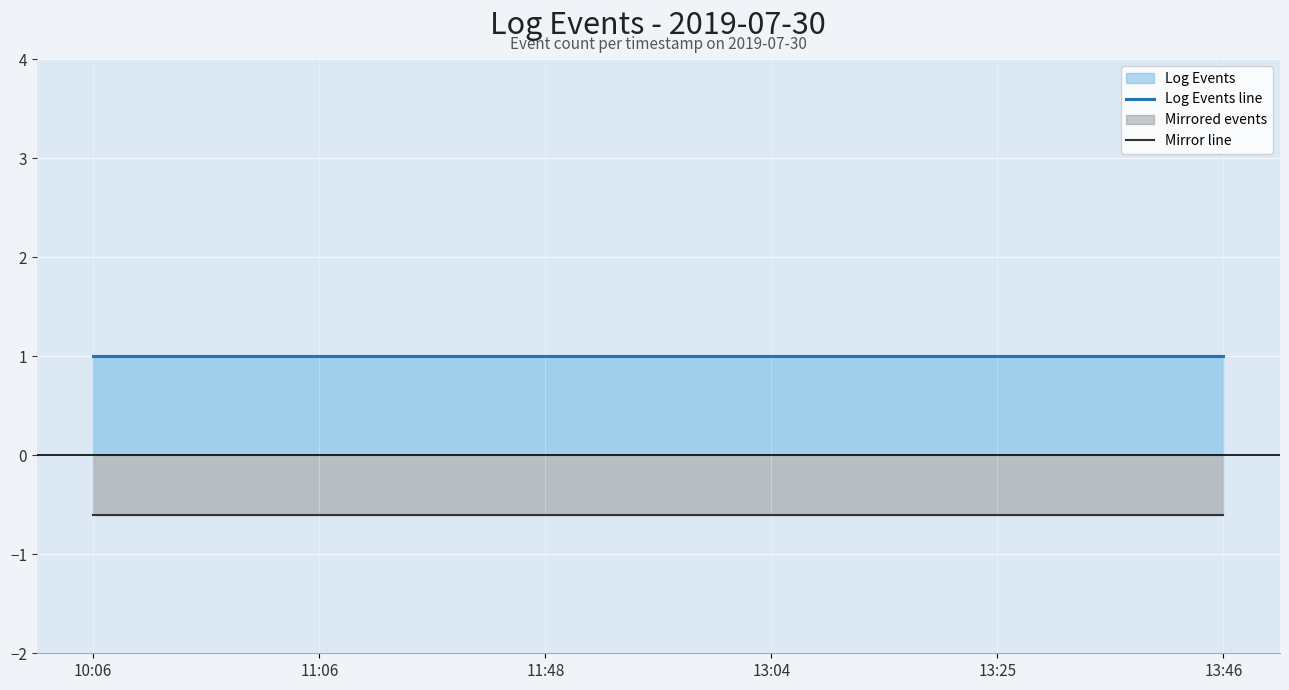

Reading left to right, extract all data points from this chart.

Log Events line: 1.0	1.0	1.0	1.0	1.0	1.0
Mirror line: -0.6	-0.6	-0.6	-0.6	-0.6	-0.6